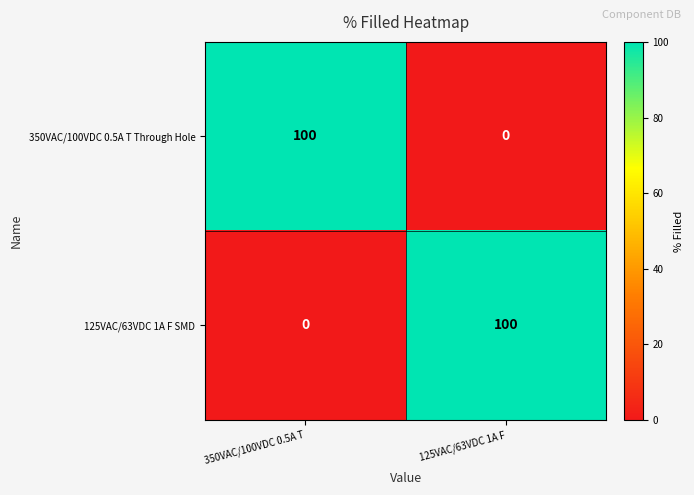

What is the difference between the highest and lowest values at 350VAC/100VDC 0.5A T?

100